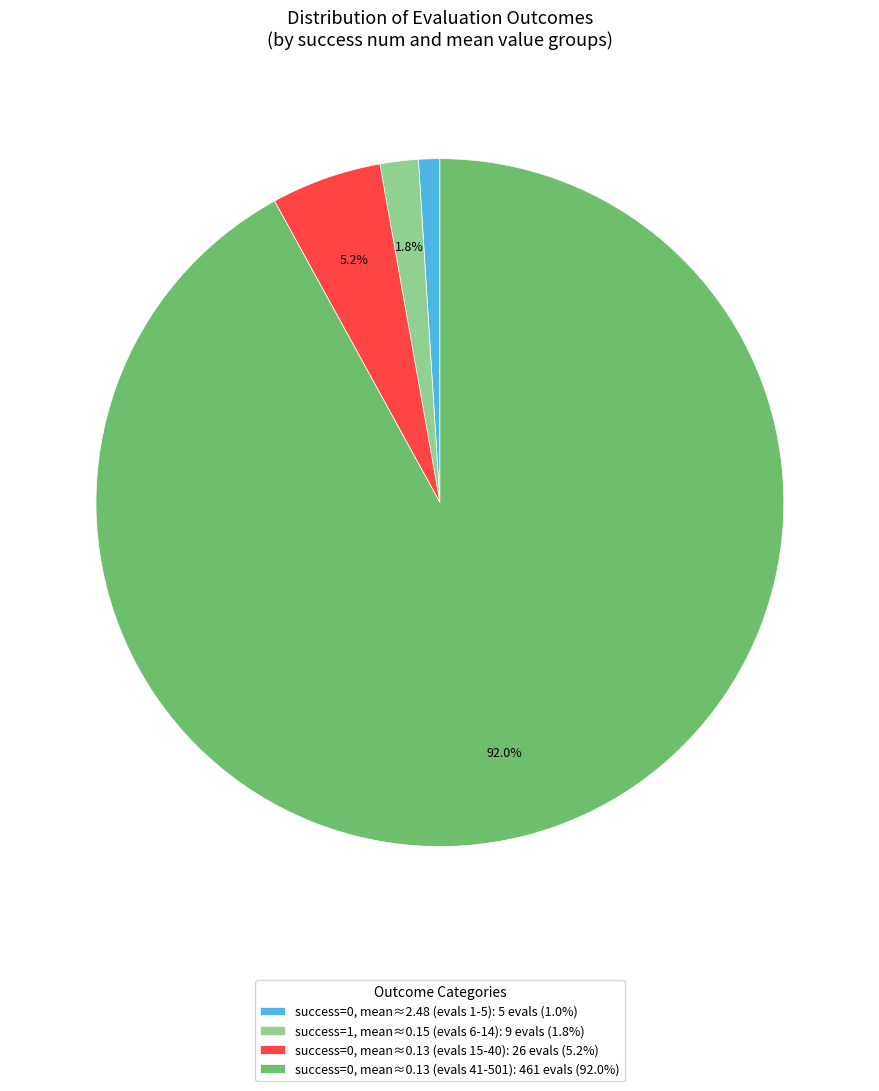

Approximately how many times larger is the value at success=0, mean≈0.13 (evals 15-40): 26 evals (5.2%) compared to success=1, mean≈0.15 (evals 6-14): 9 evals (1.8%)?

2.9